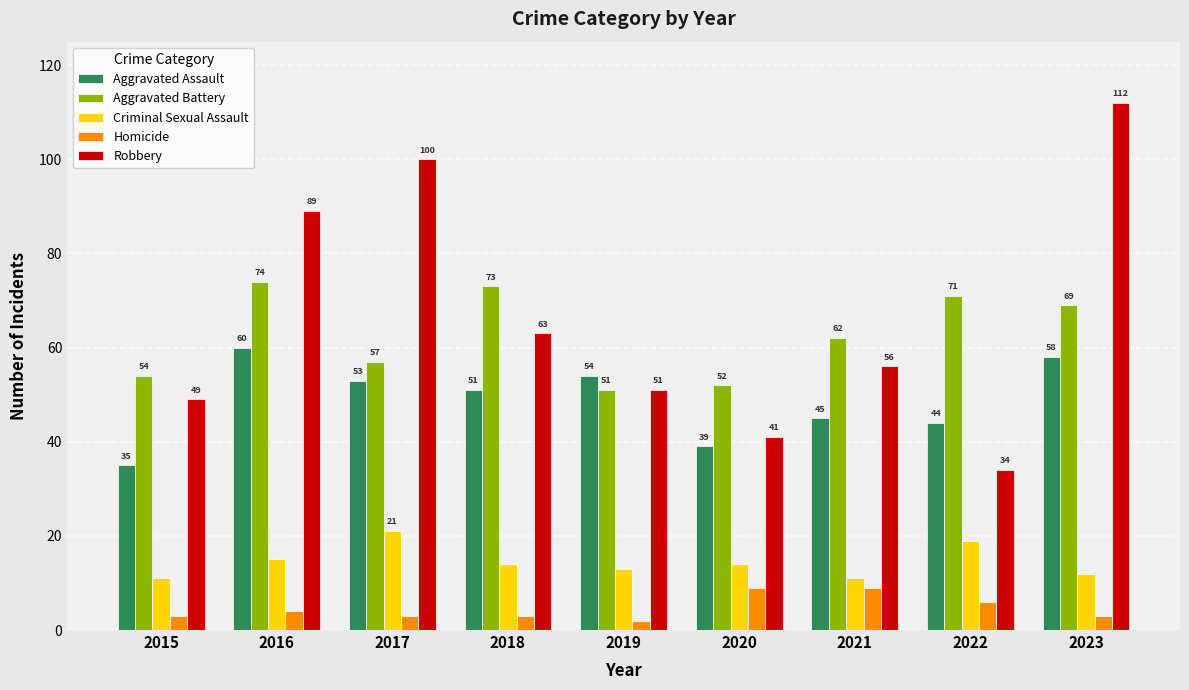

Is it true that Criminal Sexual Assault equals 13 at 2017?

False